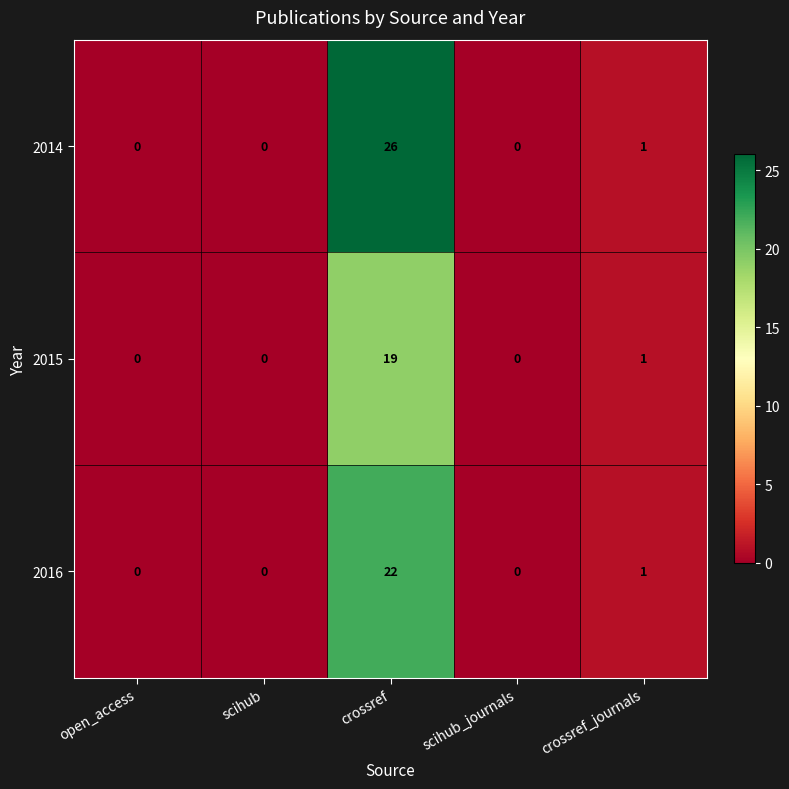

What is the maximum value shown in the chart?

26